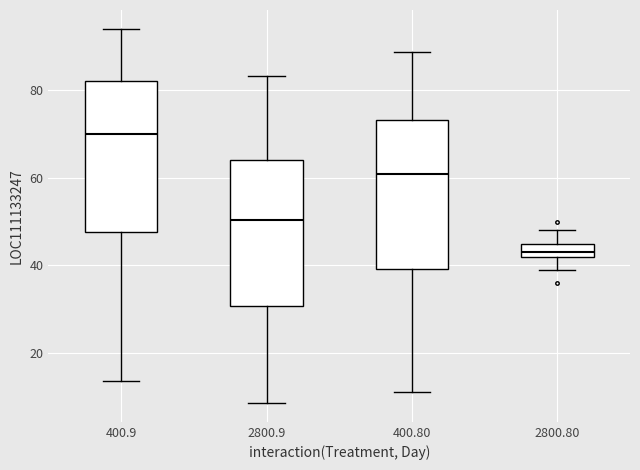

Where is the lower edge of the box at x = 2800.80 on the y-axis? The values are not printed on the chart, so give them approximately, as read against the axis.

42